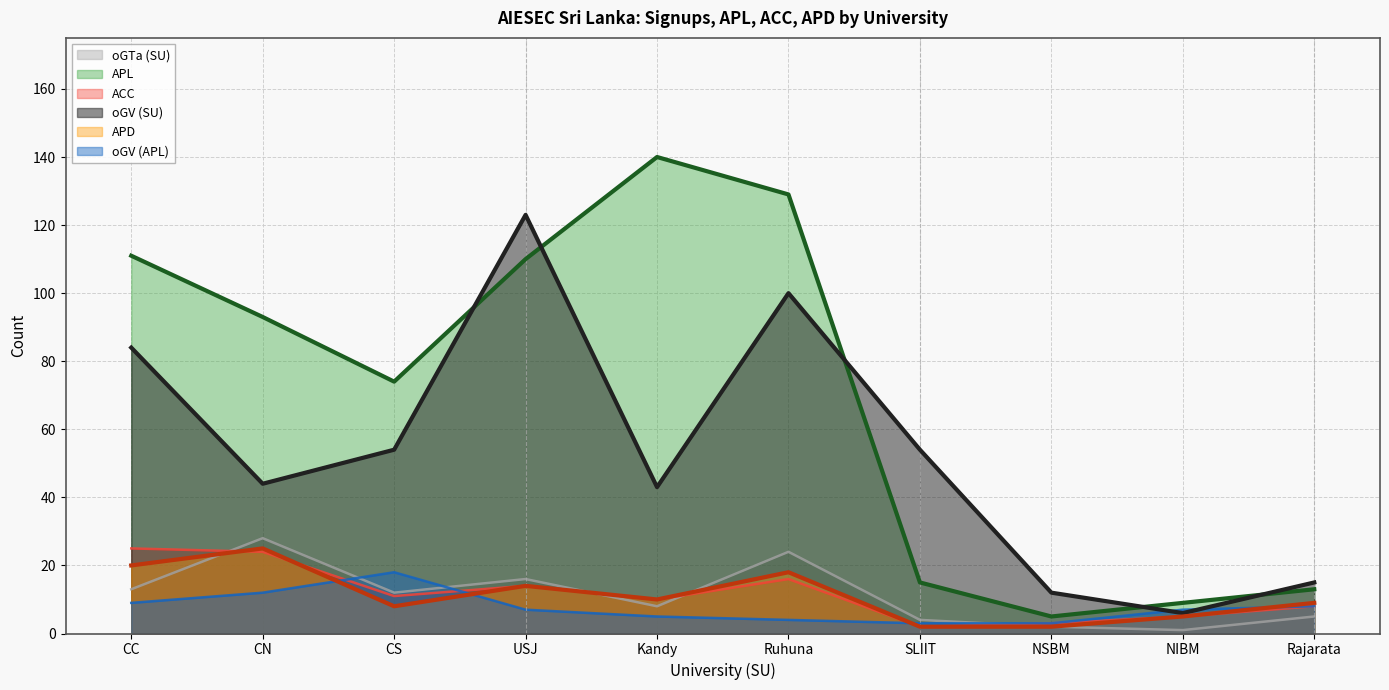

How many series are shown in this chart?

6